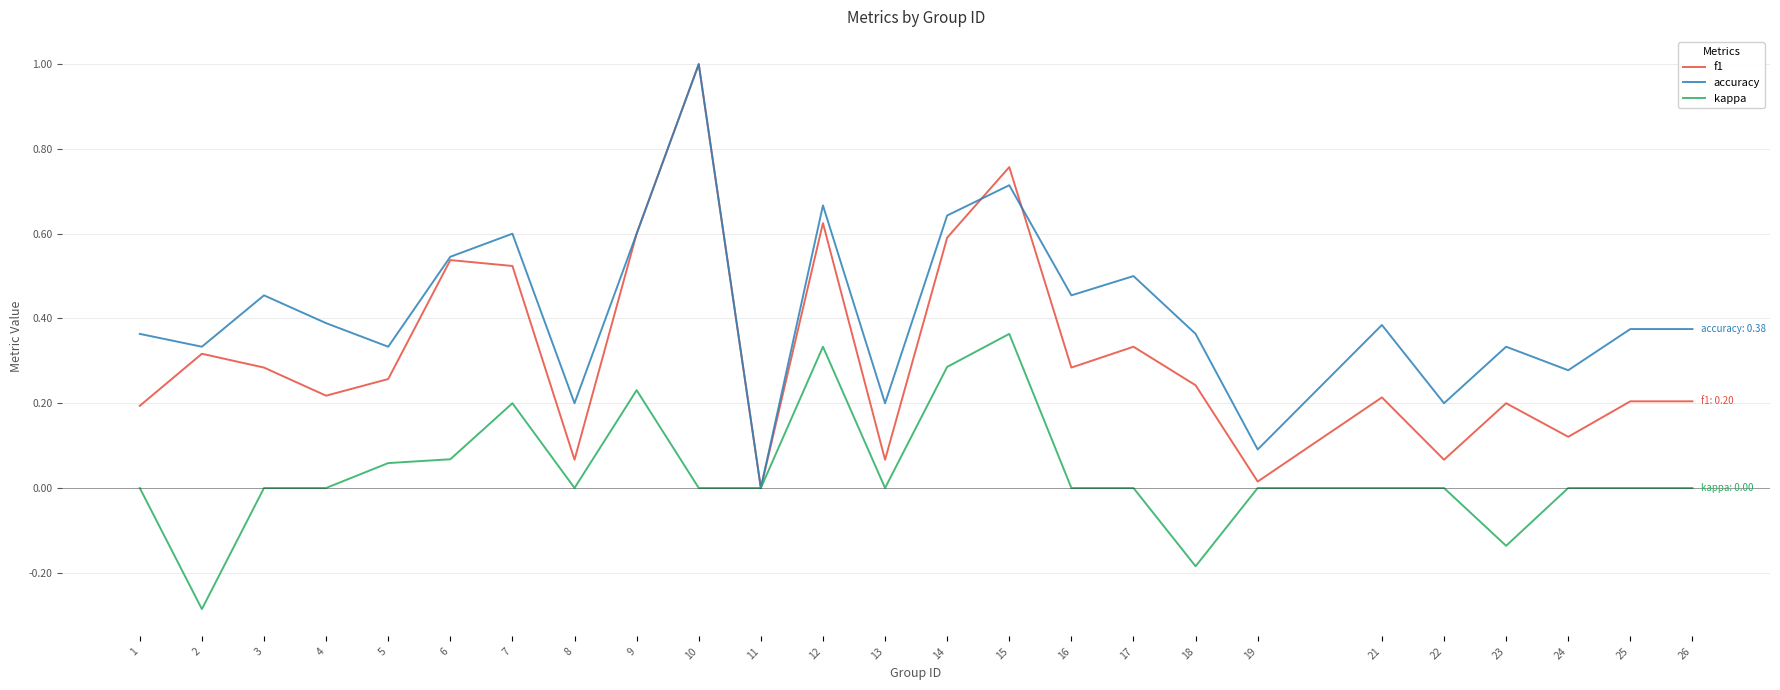

Which category has the lowest value in the accuracy series?

11